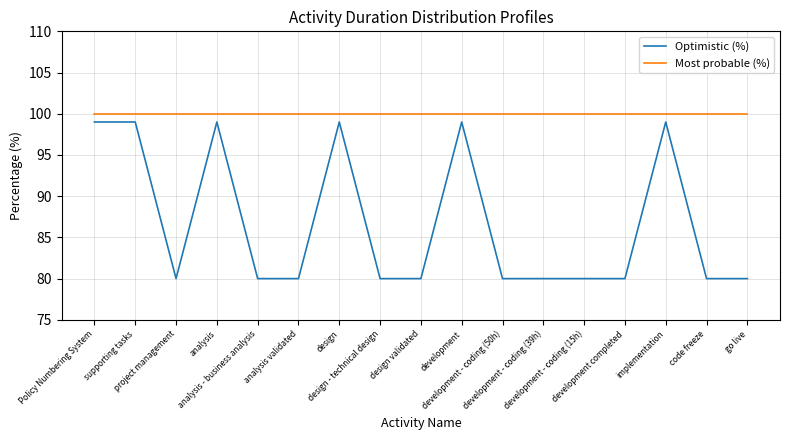

Does the chart display data point markers on the line(s)?

No